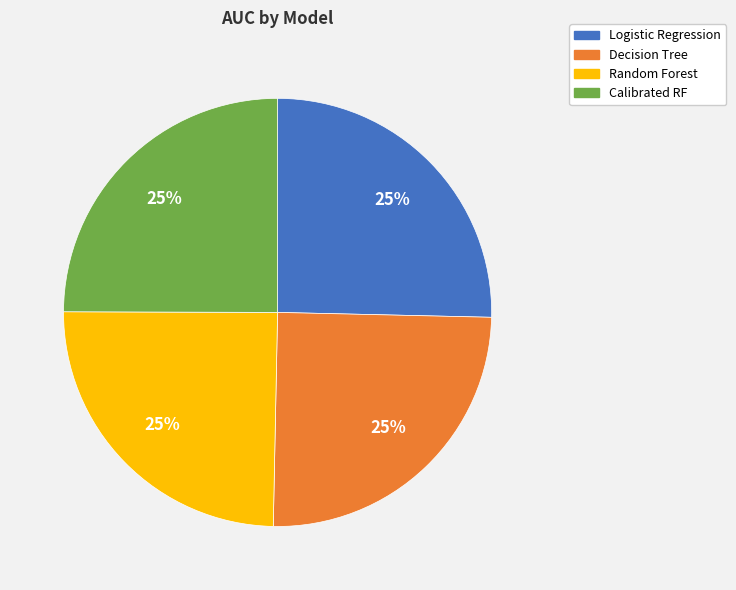

To the nearest percent, what portion does Random Forest represent?

25%